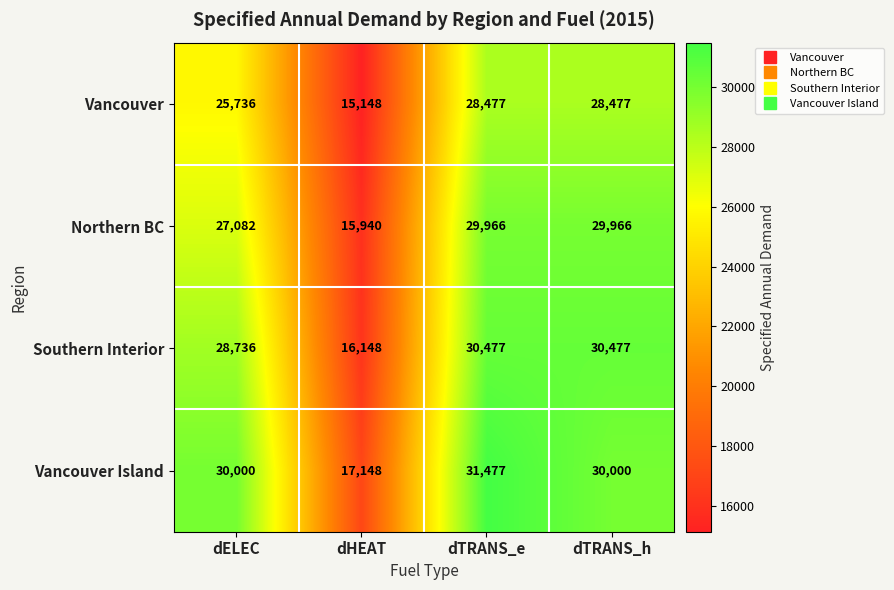

What is the total value across all series at dELEC?

111554